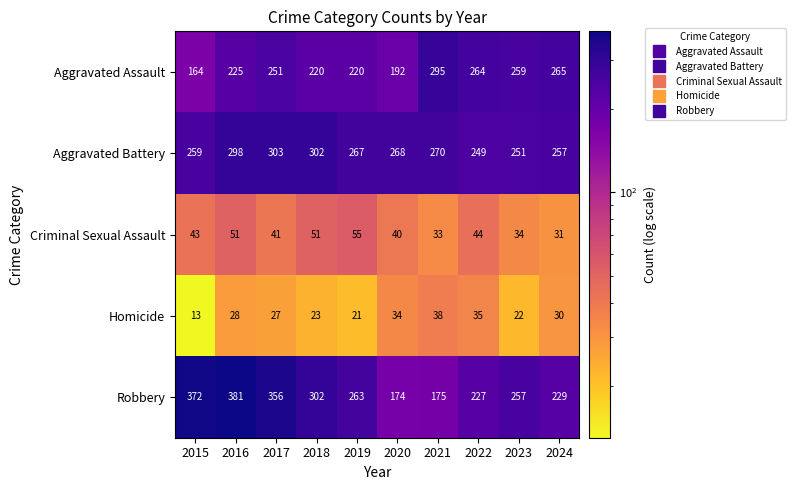

Between 2019 and 2022, which series saw the biggest shift?

Aggravated Assault